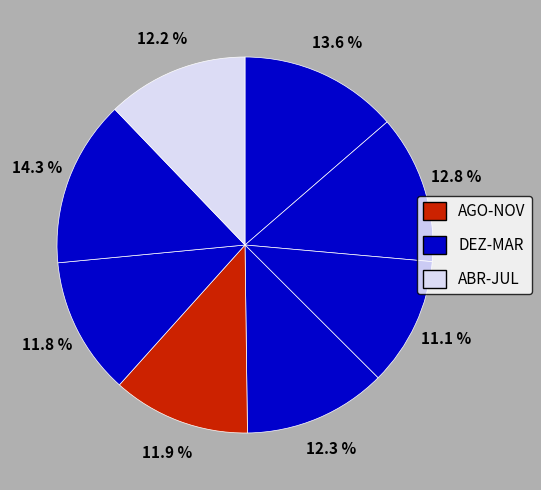

Is there a majority slice in this chart?

No